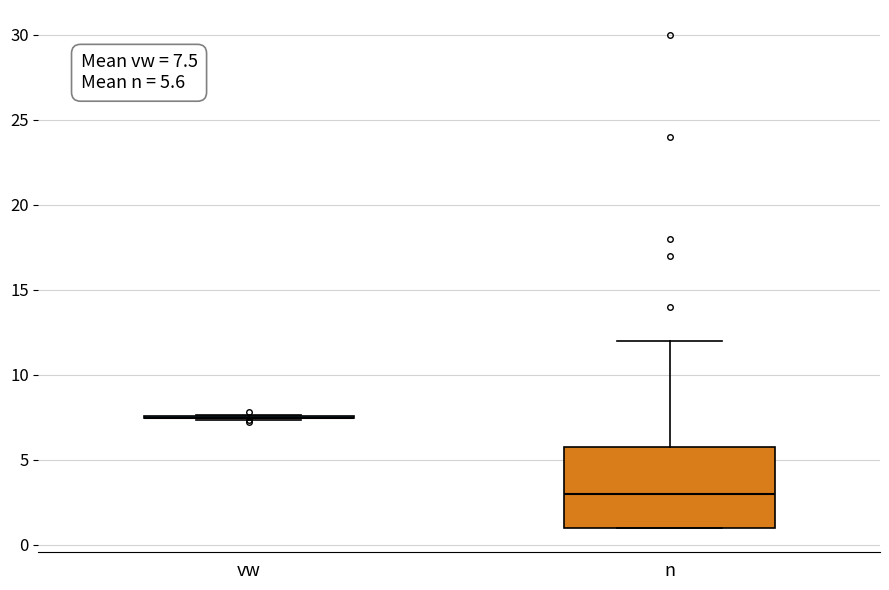

Which box is the tallest, from its lower edge to its upper edge?

n